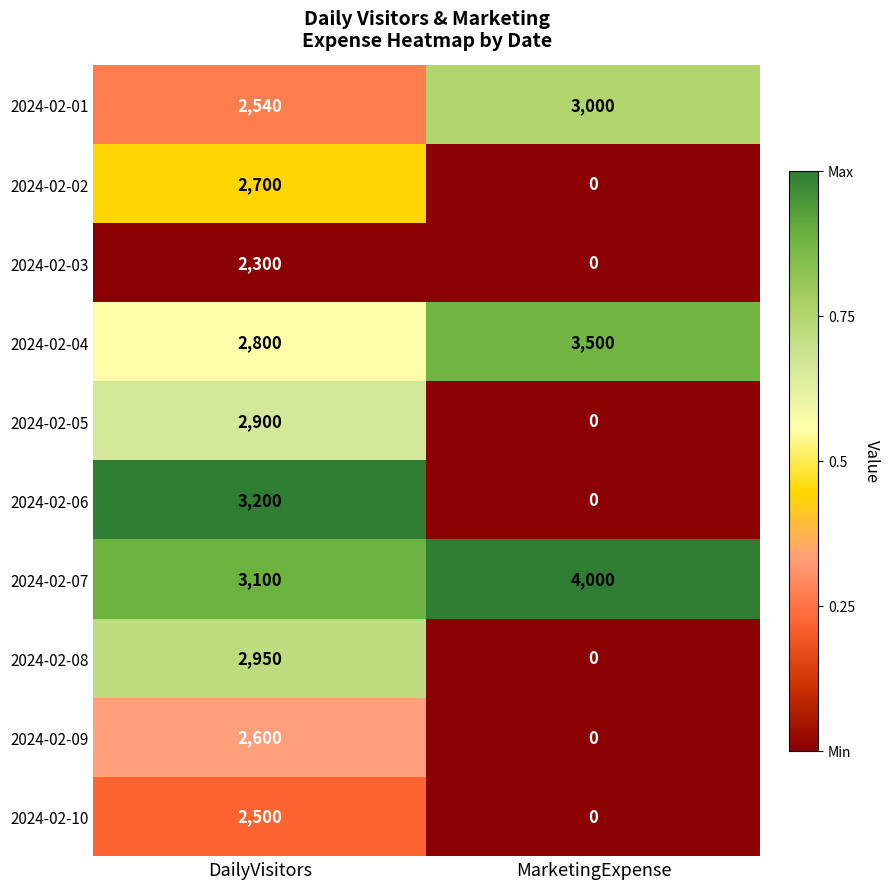

Reading right to left, list all the values displayed in this chart.

2024-02-01: 3000	2540
2024-02-02: 0	2700
2024-02-03: 0	2300
2024-02-04: 3500	2800
2024-02-05: 0	2900
2024-02-06: 0	3200
2024-02-07: 4000	3100
2024-02-08: 0	2950
2024-02-09: 0	2600
2024-02-10: 0	2500